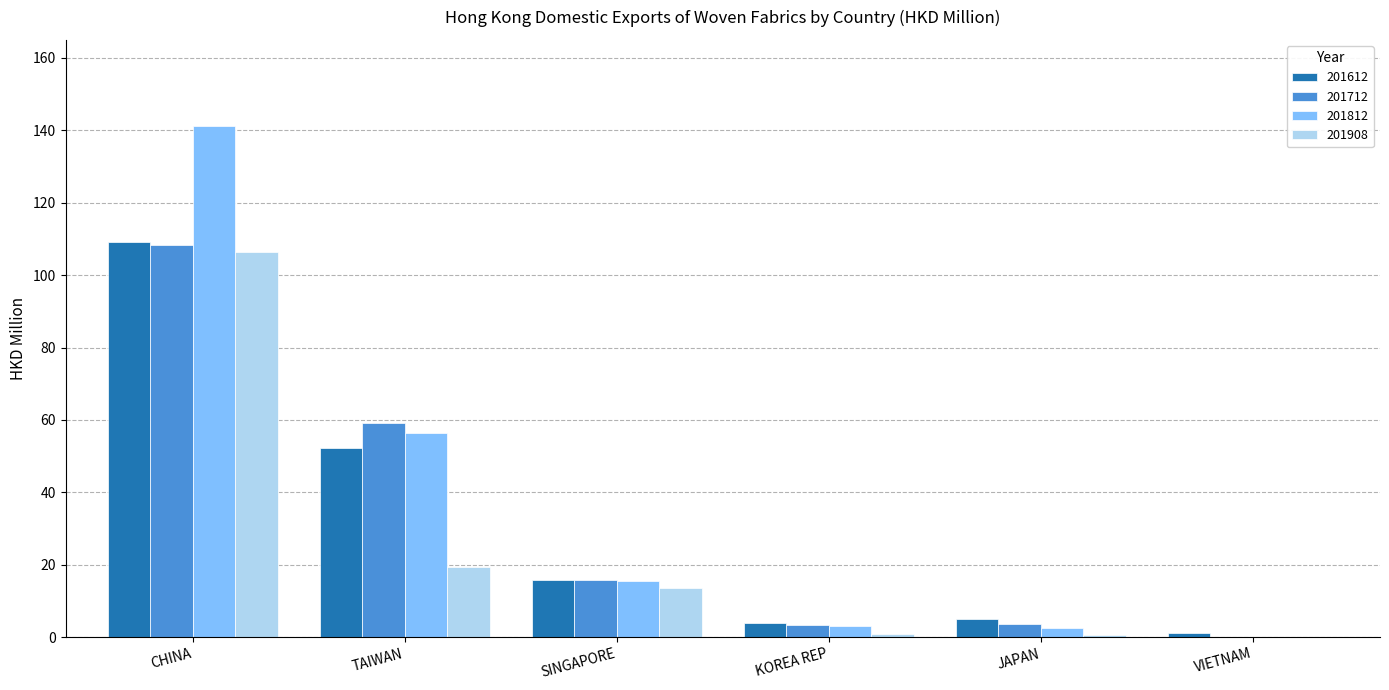

What is the total value across all series at SINGAPORE?

60.7